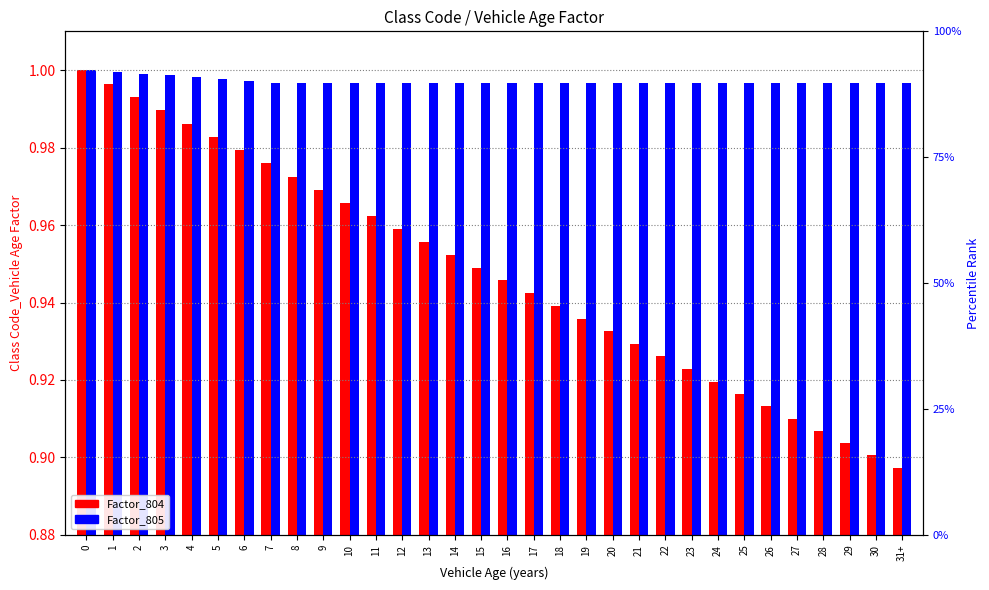

List the series in order of their peak value, lowest first.

Factor_804, Factor_805